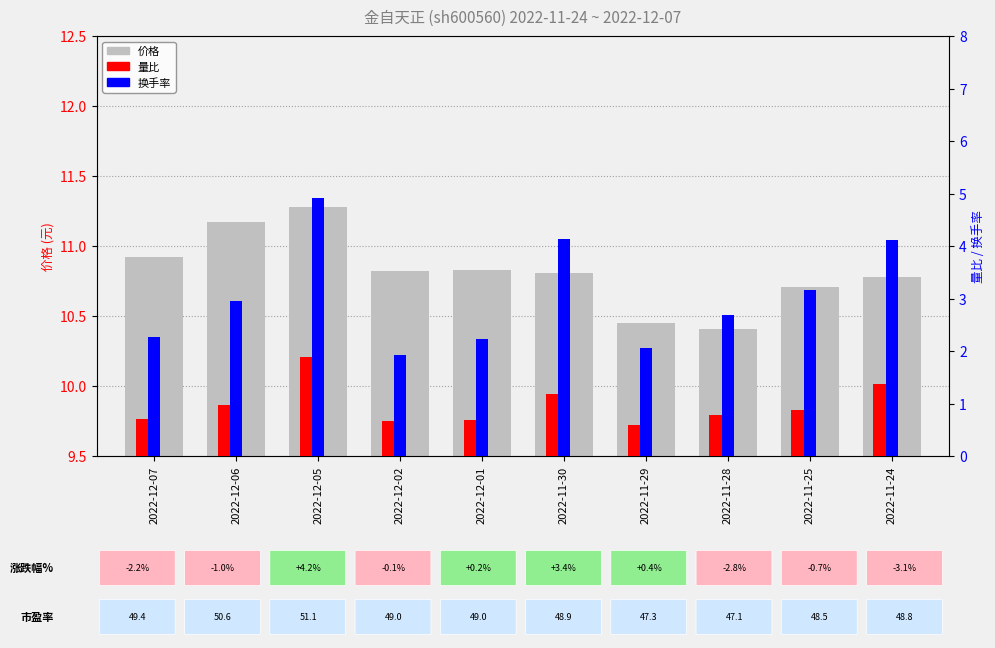

Which label corresponds to the smallest value in the chart?

2022-11-29